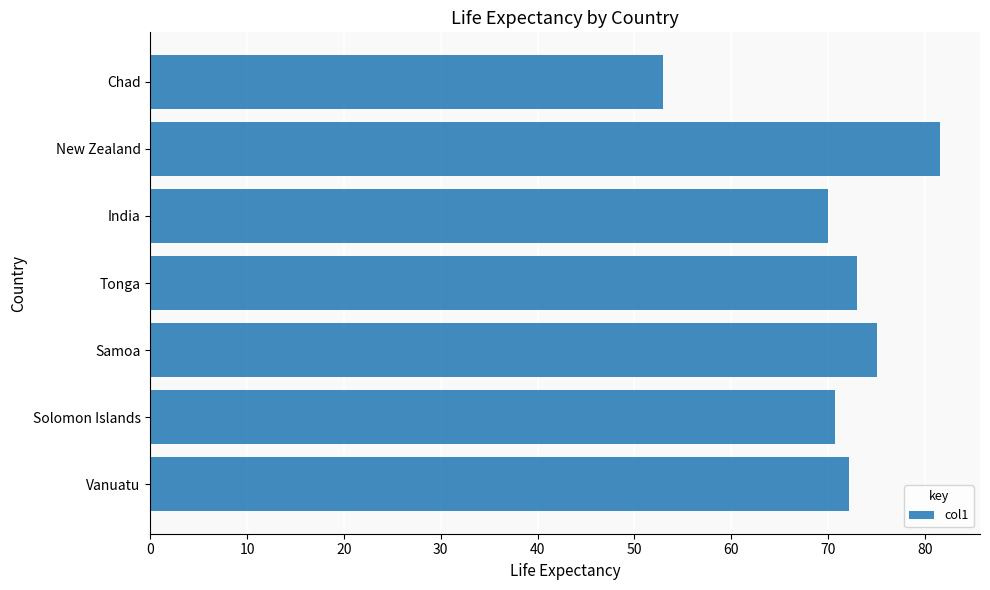

What is the change in value from Tonga to Chad?

-20.1